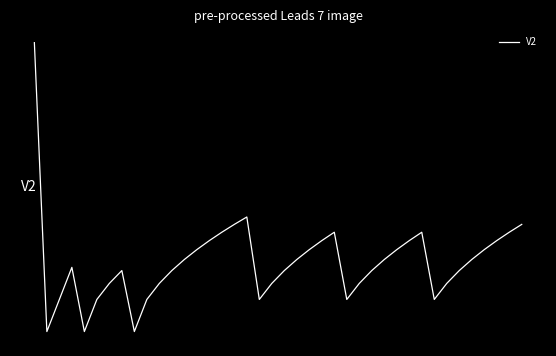

How many values are below 0?

20